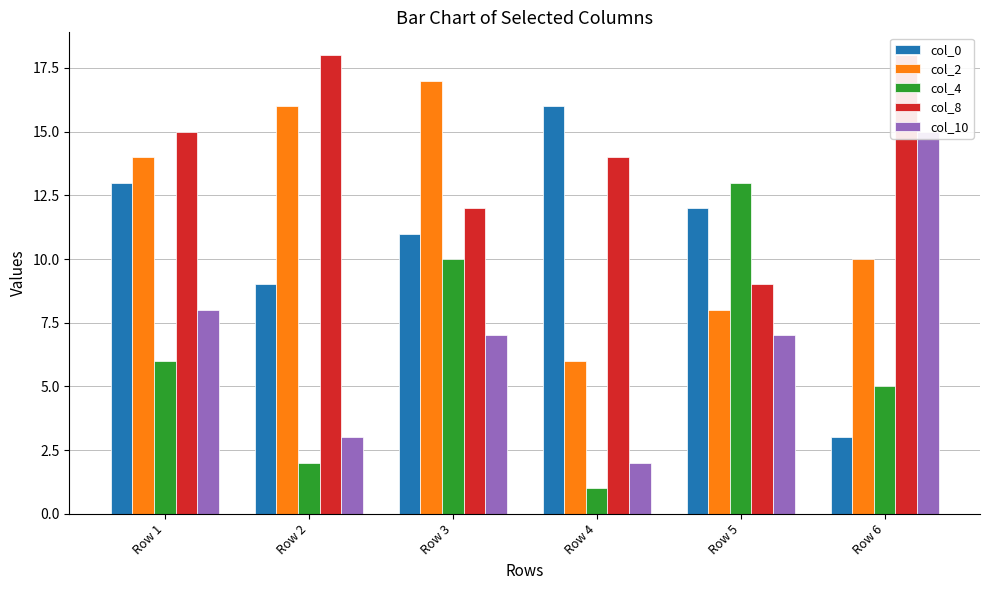

What is the minimum value shown in the chart?

1